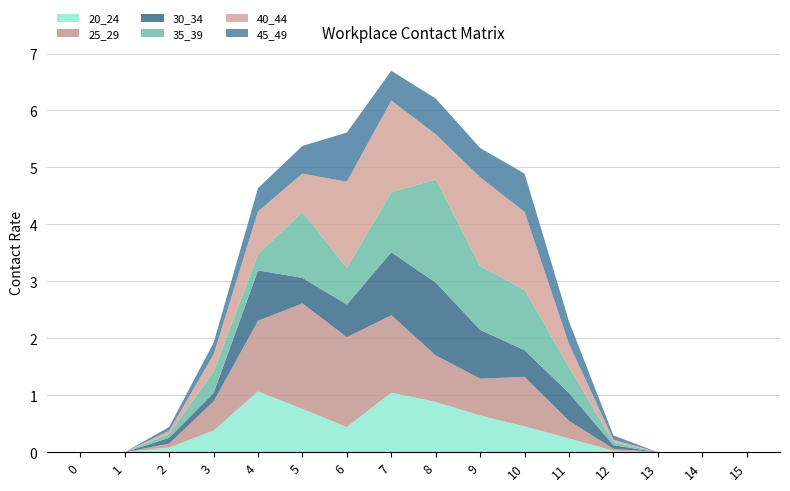

Reading left to right, extract all data points from this chart.

20_24: 0.0	0.0	0.1	0.4	1.1	0.8	0.4	1.0	0.9	0.6	0.5	0.2	0.0	0.0	0.0	0.0
25_29: 0.0	0.0	0.1	0.5	1.2	1.9	1.6	1.4	0.8	0.6	0.9	0.3	0.0	0.0	0.0	0.0
30_34: 0.0	0.0	0.1	0.1	0.9	0.4	0.6	1.1	1.3	0.9	0.5	0.5	0.1	0.0	0.0	0.0
35_39: 0.0	0.0	0.1	0.4	0.3	1.2	0.6	1.1	1.8	1.1	1.1	0.5	0.1	0.0	0.0	0.0
40_44: 0.0	0.0	0.1	0.3	0.8	0.7	1.5	1.6	0.8	1.6	1.4	0.4	0.0	0.0	0.0	0.0
45_49: 0.0	0.0	0.1	0.2	0.4	0.5	0.9	0.5	0.6	0.5	0.7	0.4	0.1	0.0	0.0	0.0